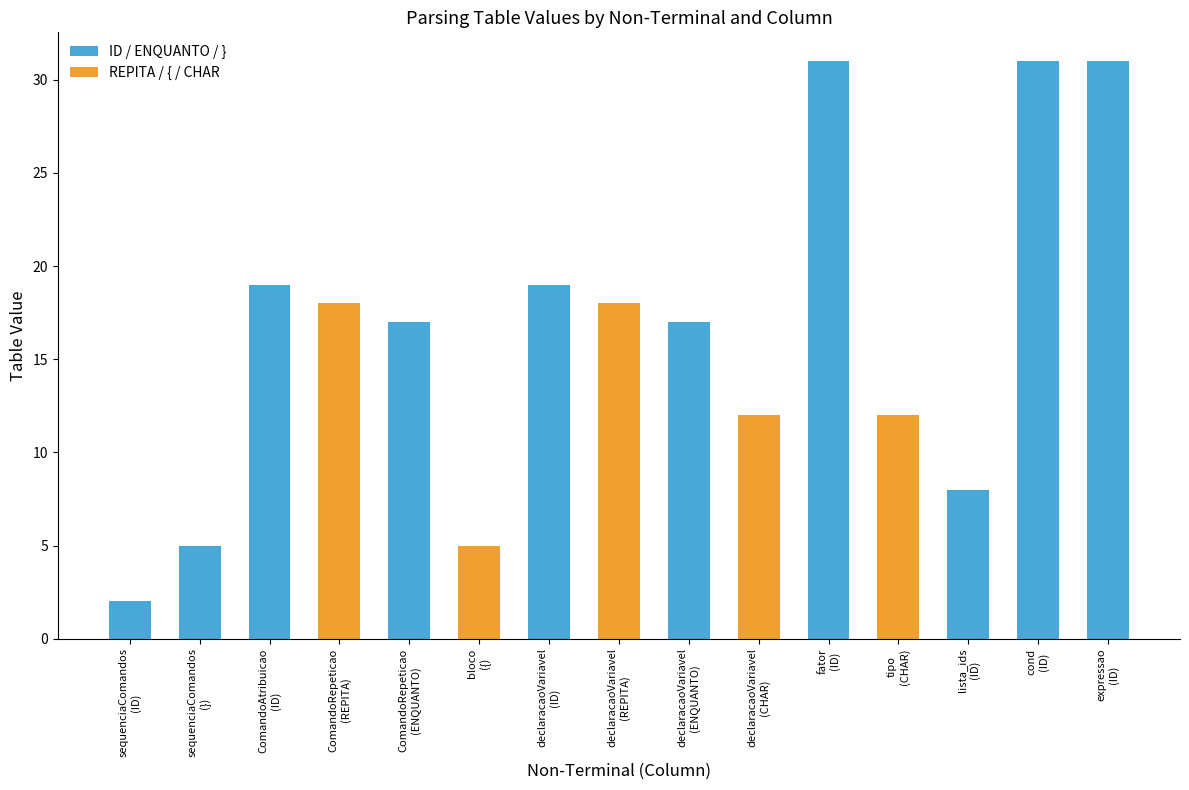

What is the difference between the second highest and second lowest values?

26